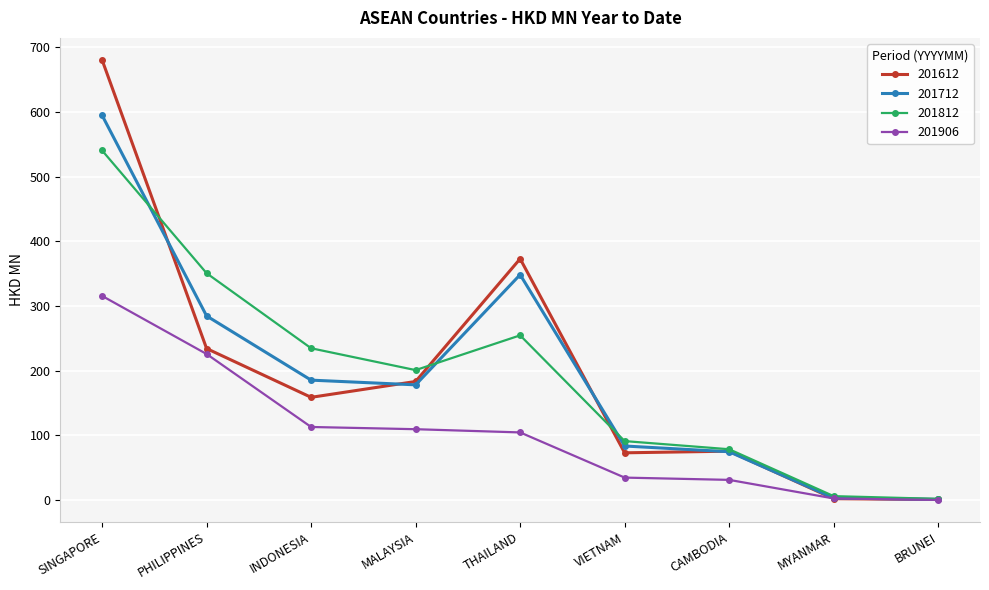

What are all the series names shown in the legend?

201612, 201712, 201812, 201906